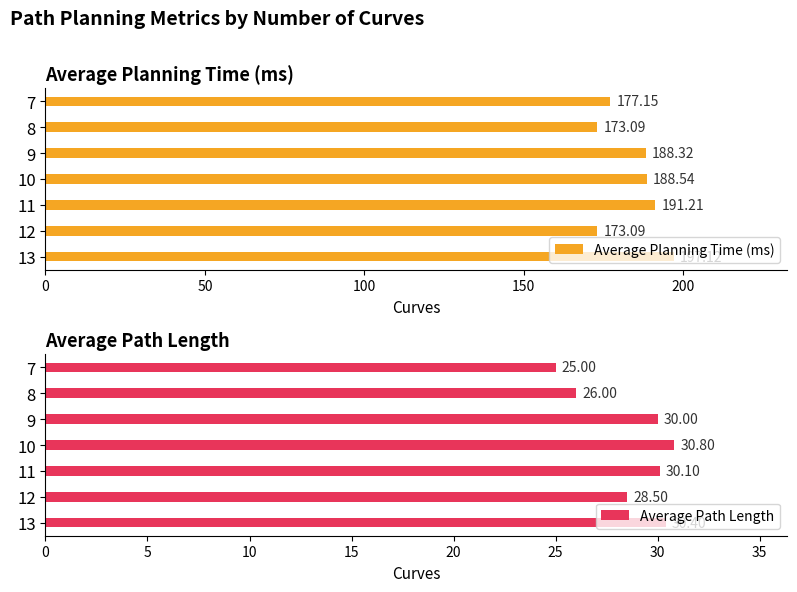

What is the difference between the maximum and minimum values in the Average Path Length series?

5.8